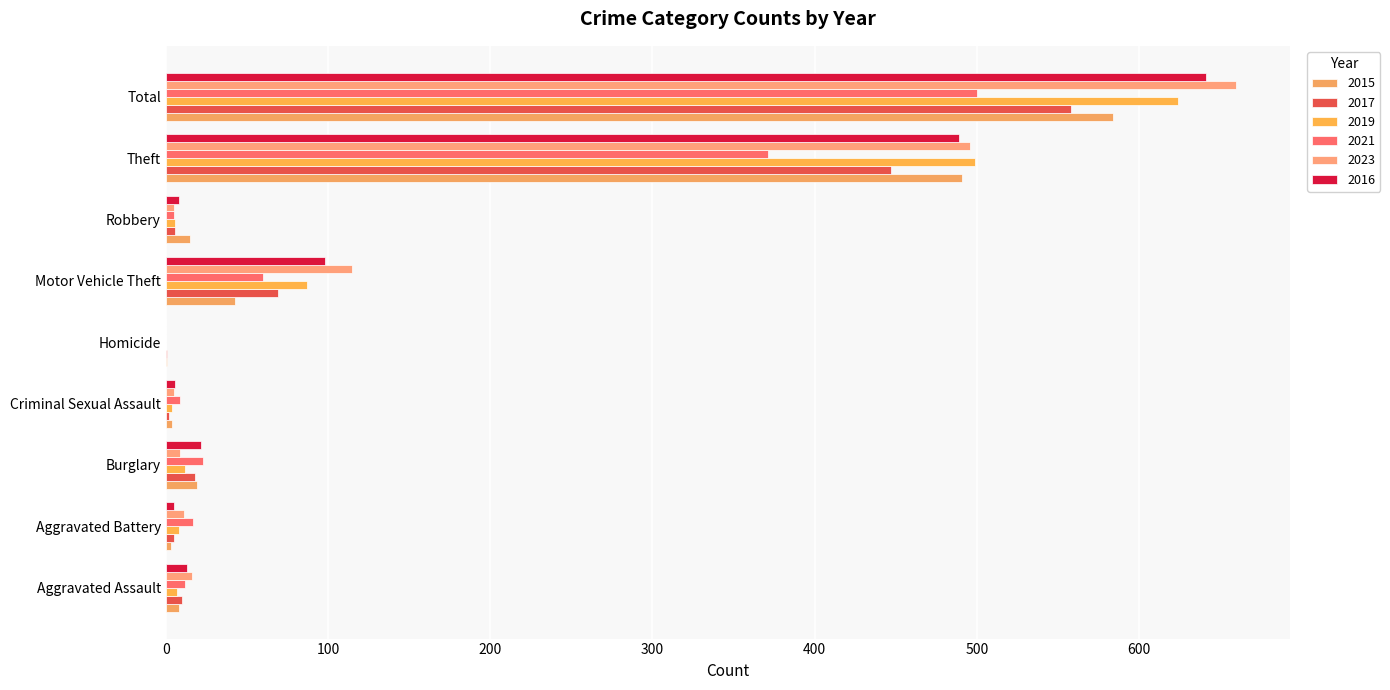

Is the value of 2019 at Homicide greater than the value of 2017 at Burglary?

No